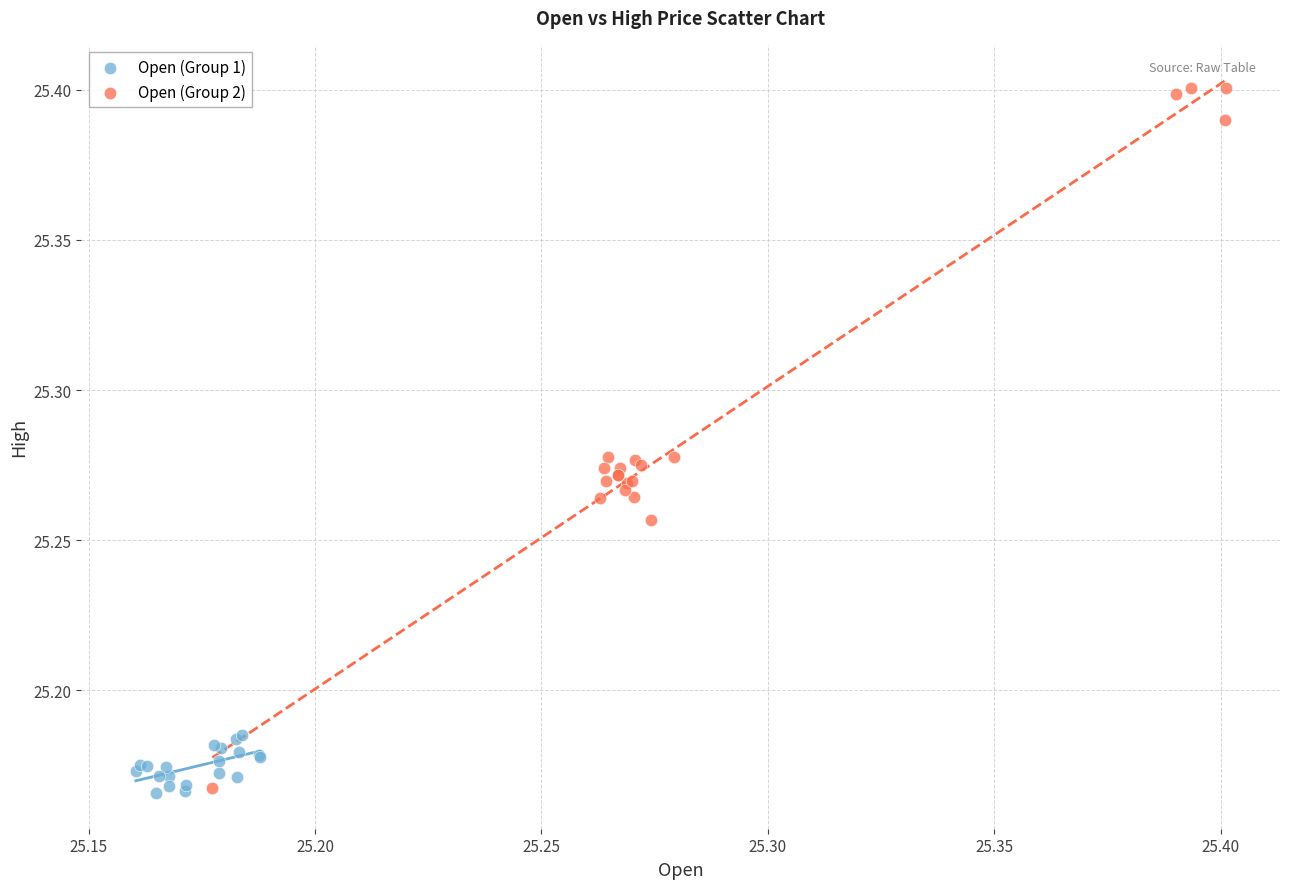

Which series contains the highest Y value?

Open (Group 2)